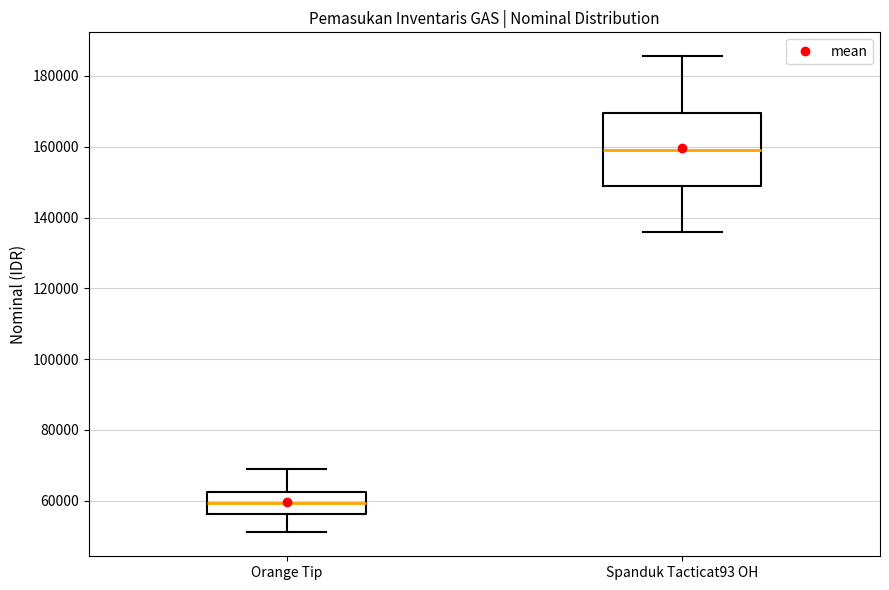

Reading left to right, read every box against the y-axis: the position of its median line, the range the box covers, and the ends of its whiskers. The values are not printed on the chart, so give them approximately, as read against the axis.

Orange Tip: median 60000, box 56000 to 62000, whiskers 52000 to 70000
Spanduk Tacticat93 OH: median 160000, box 148000 to 170000, whiskers 136000 to 186000